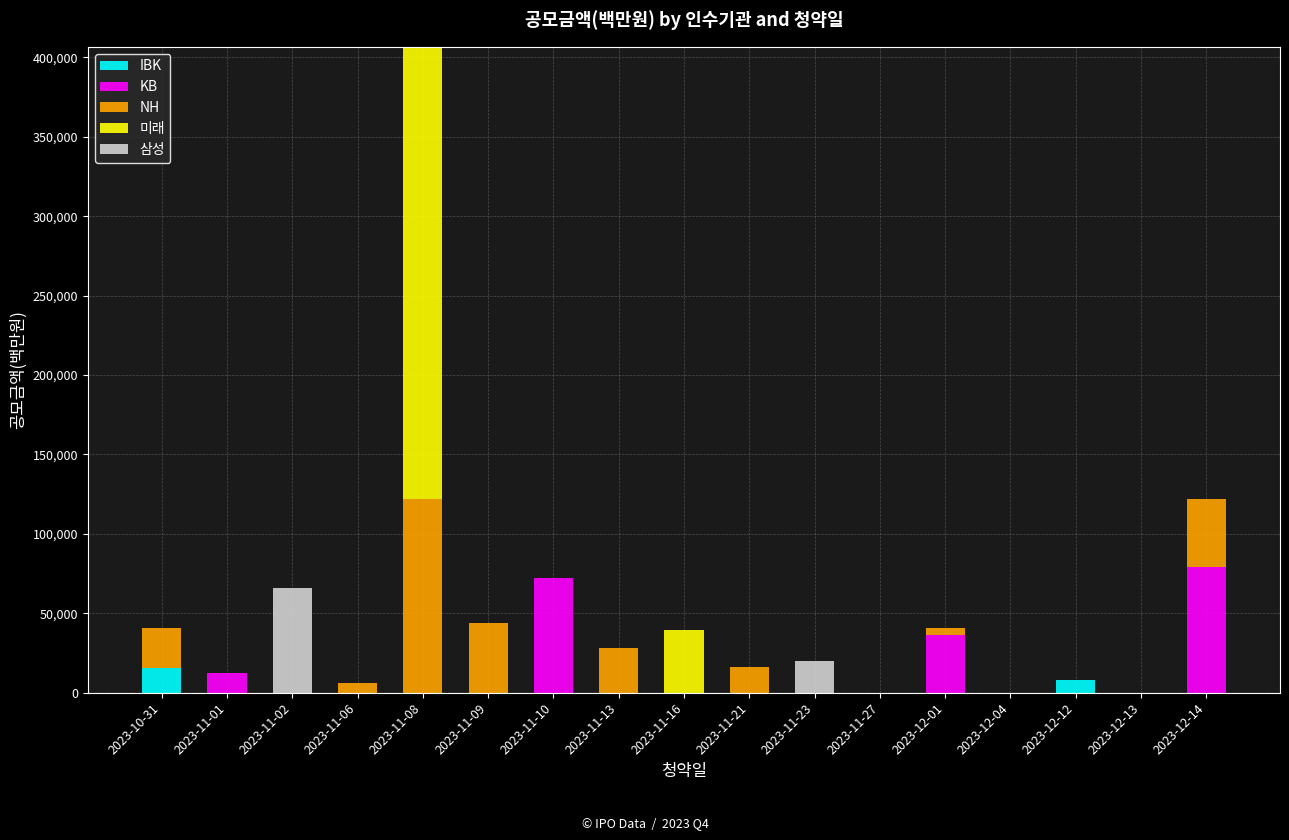

What is the highest value of the IBK series?

15600.0